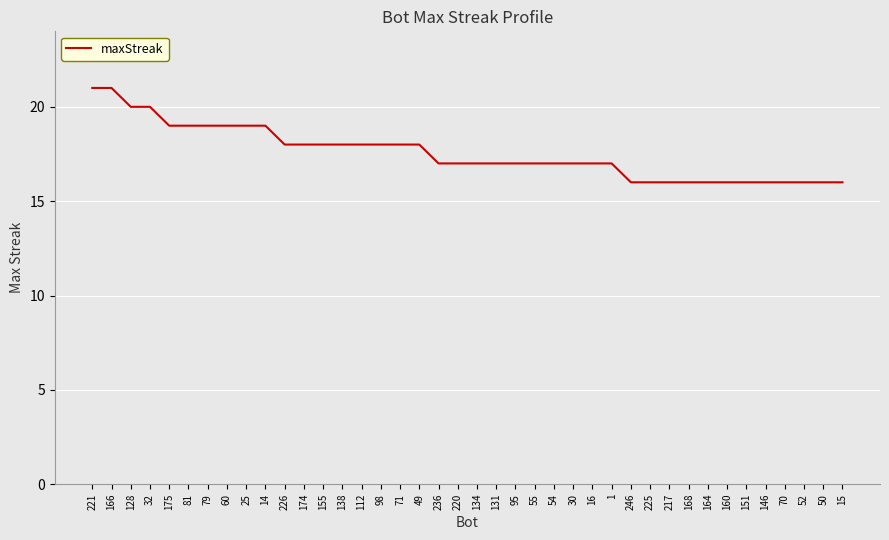

Count the values in the range 16 to 19.

36